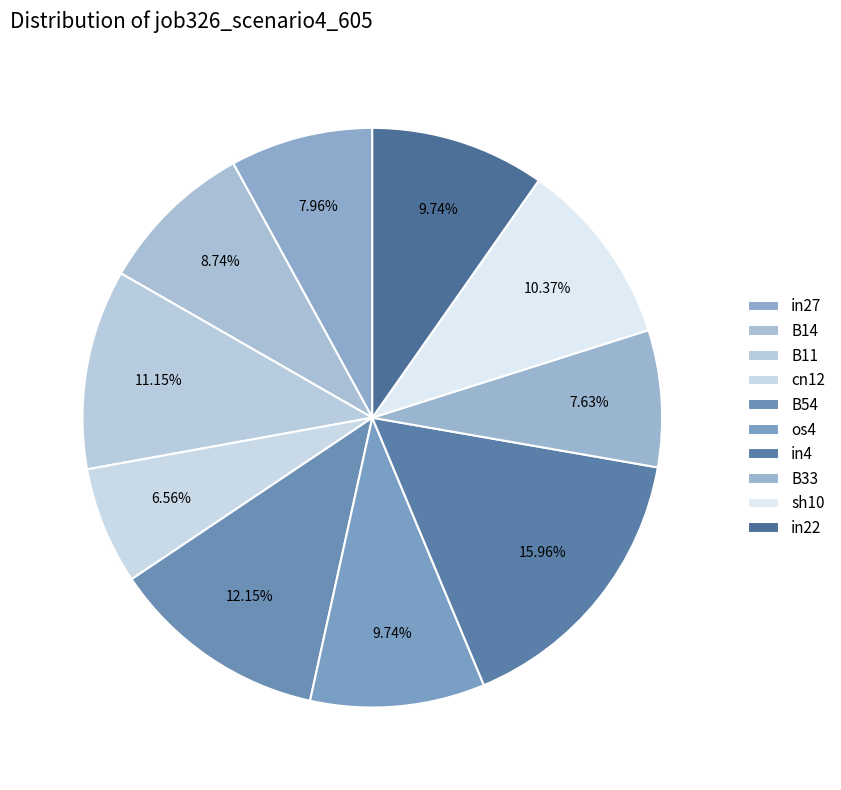

How many slices are in this pie chart?

10